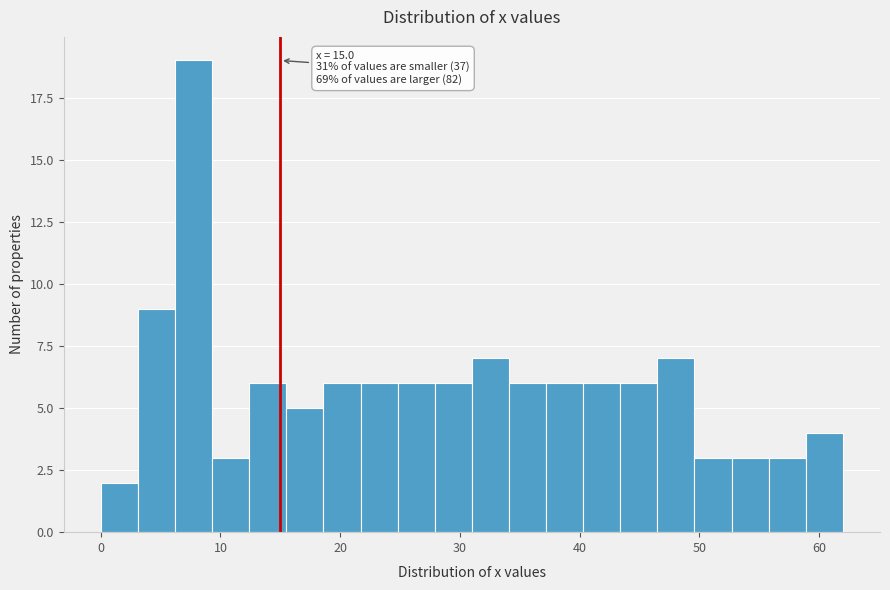

Around what value on the x-axis is the tallest bar? Give the approximate position of its centre, as read against the axis.

8